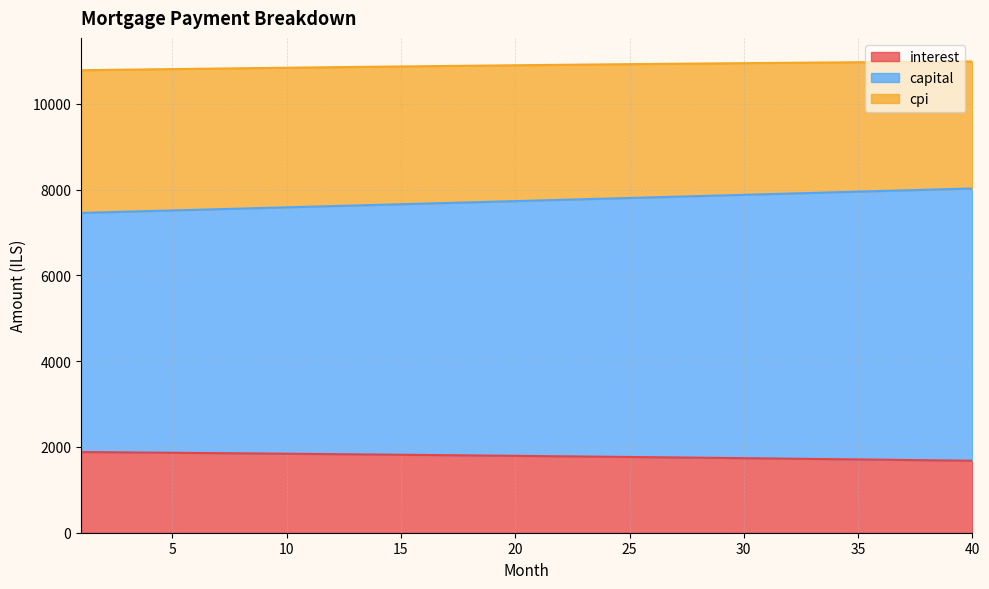

True or false: cpi has more than 0 points higher than both neighbors.

False